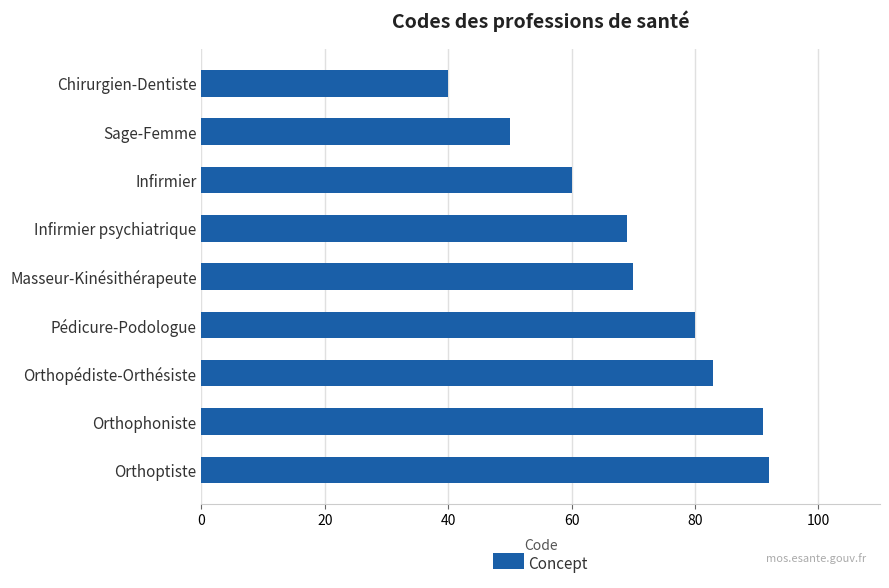

Rank the categories by value from lowest to highest.

Chirurgien-Dentiste, Sage-Femme, Infirmier, Infirmier psychiatrique, Masseur-Kinésithérapeute, Pédicure-Podologue, Orthopédiste-Orthésiste, Orthophoniste, Orthoptiste